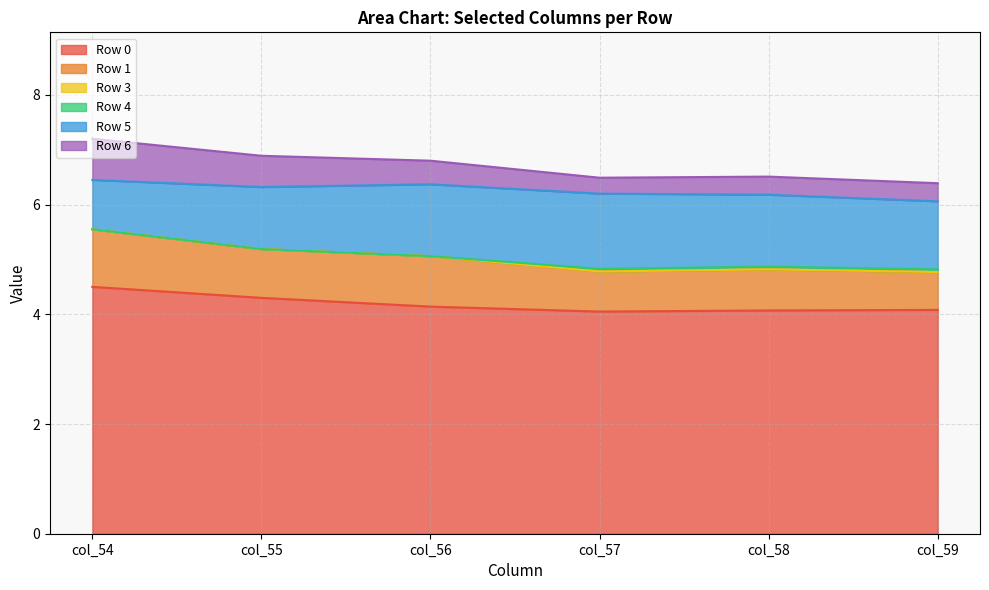

Does the chart display data point markers on the line(s)?

No